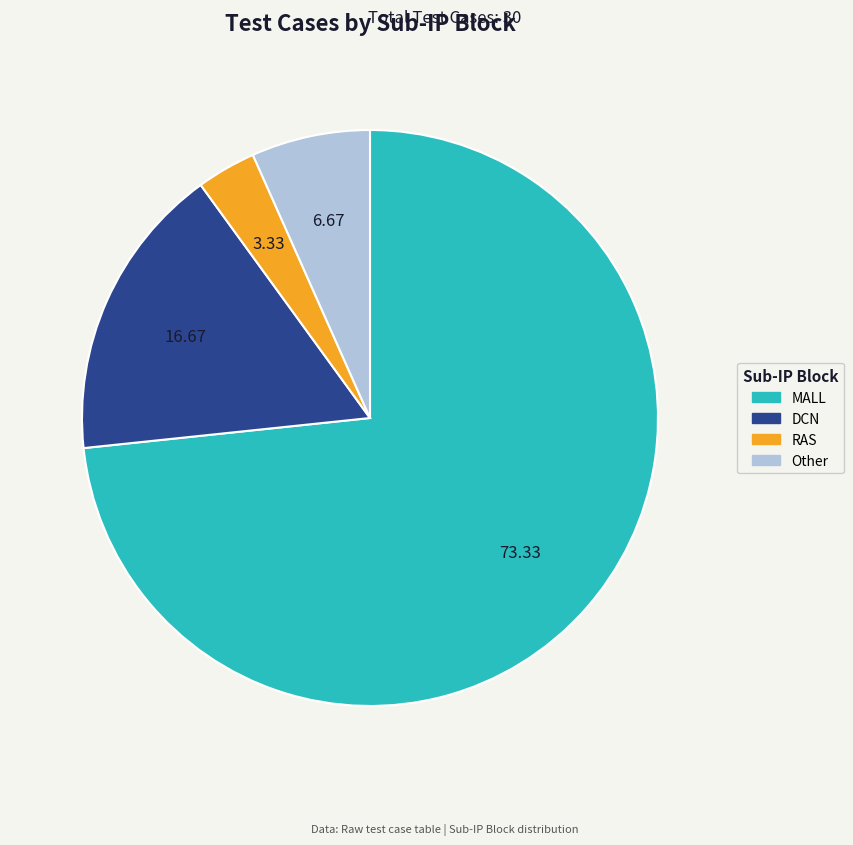

Does any single category account for the majority?

Yes